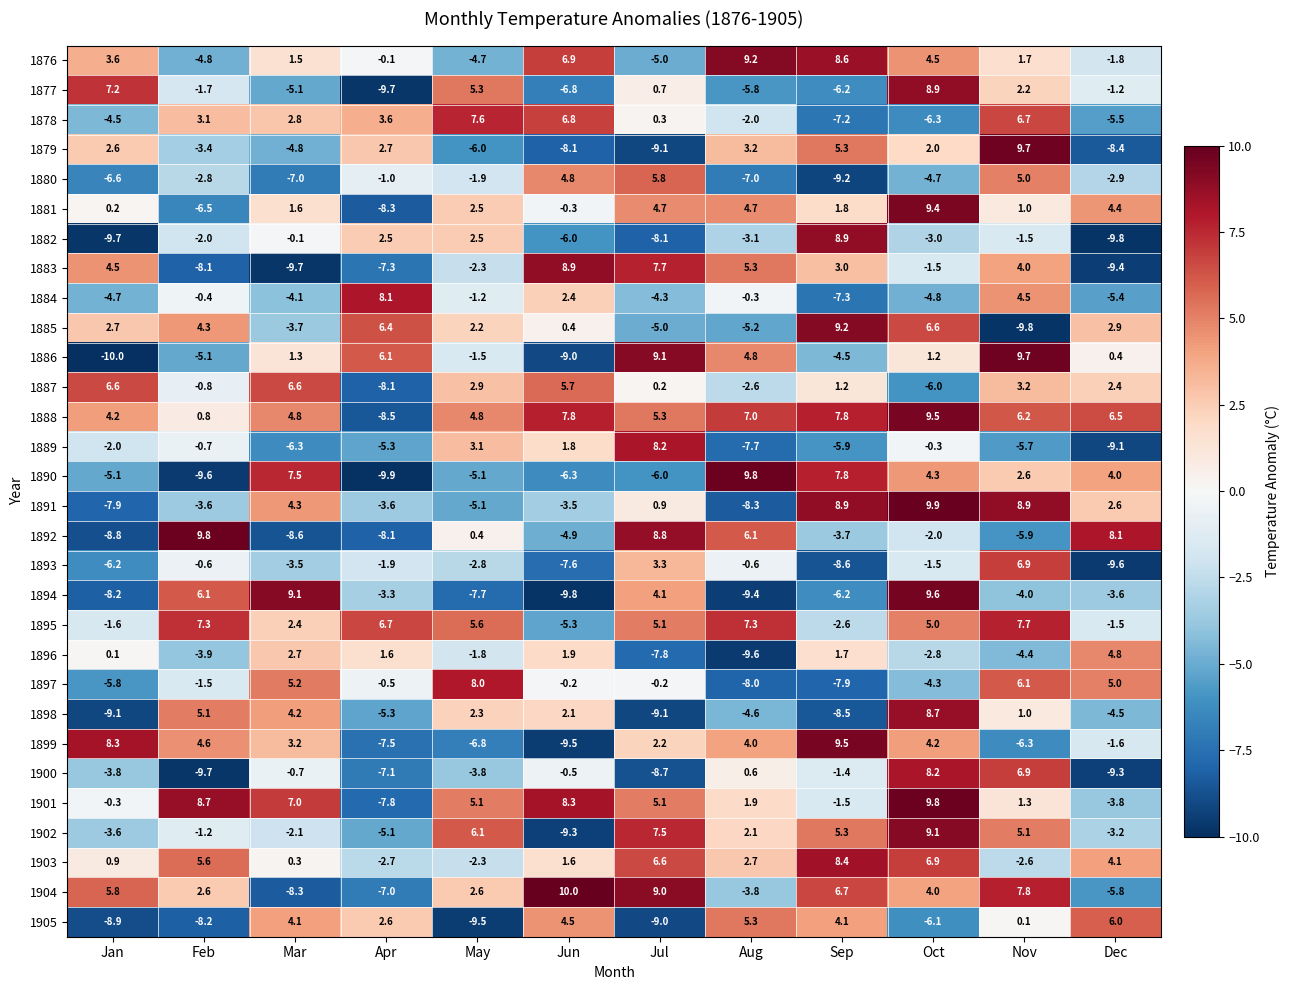

How many categories are shown in the chart?

12